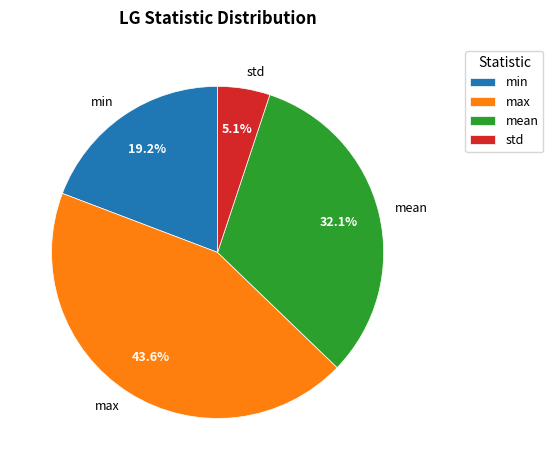

What percentage is the min slice, to the nearest percent?

19%